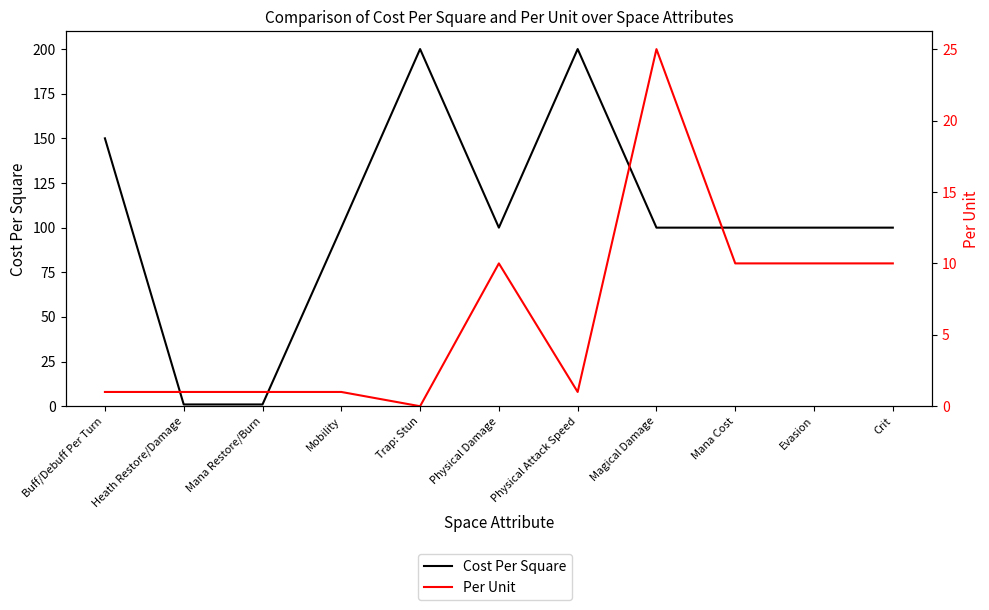

Does the chart display data point markers on the line(s)?

No